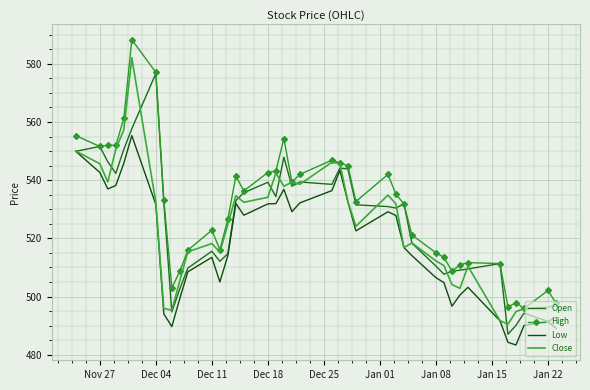

Reading right to left, list all the values displayed in this chart.

Open: 492.8	491.4	494.3	490.1	487.0	511.3	509.5	509.1	508.7	507.7	510.5	518.3	531.9	530.4	530.9	531.5	543.9	544.2	538.6	539.4	537.9	547.9	534.4	539.3	535.7	533.0	514.7	512.1	515.6	509.8	502.7	494.7	532.2	576.7	557.7	550.6	542.3	546.3	551.6	549.9
High: 497.7	502.1	495.9	497.9	496.4	511.3	511.7	510.9	508.7	513.5	515.0	521.1	531.9	535.2	542.0	532.7	545.0	546.0	546.9	542.0	539.3	554.3	543.1	542.6	536.3	541.4	526.6	516.1	522.8	515.9	508.7	502.9	533.3	577.1	588.3	561.2	552.0	552.0	551.6	555.3
Low: 489.1	491.4	490.0	483.3	484.3	491.7	503.2	500.5	496.7	504.8	506.5	514.1	516.8	527.9	529.1	522.6	532.6	543.4	536.4	532.2	529.2	536.9	531.9	531.9	528.0	532.0	514.1	505.0	513.5	508.5	499.3	489.7	494.0	531.7	555.3	545.8	538.2	537.0	542.7	549.9
Close: 497.0	496.3	495.9	494.8	490.5	491.7	510.4	502.8	504.1	510.6	512.3	518.4	516.8	531.9	534.9	524.1	532.7	545.7	546.2	538.6	539.3	537.9	542.5	534.1	532.4	534.6	524.8	515.2	518.2	515.4	505.5	495.2	495.9	532.4	582.1	557.3	550.7	539.4	545.7	550.0